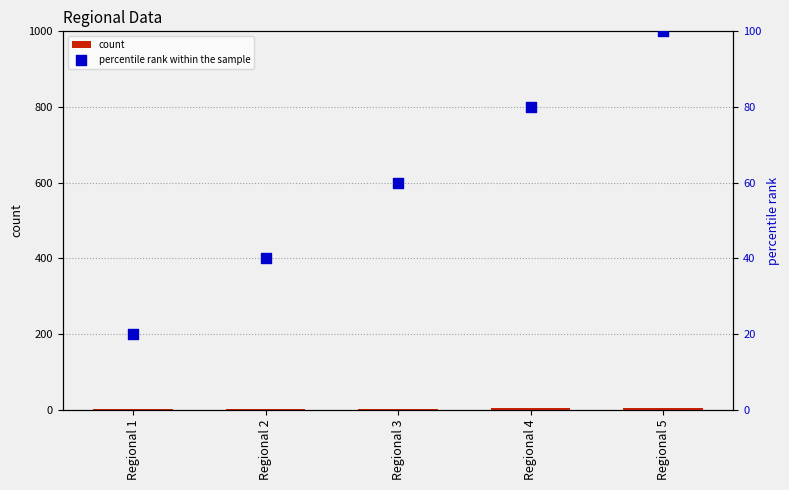

What is the total value across all series at Regional 4?

84